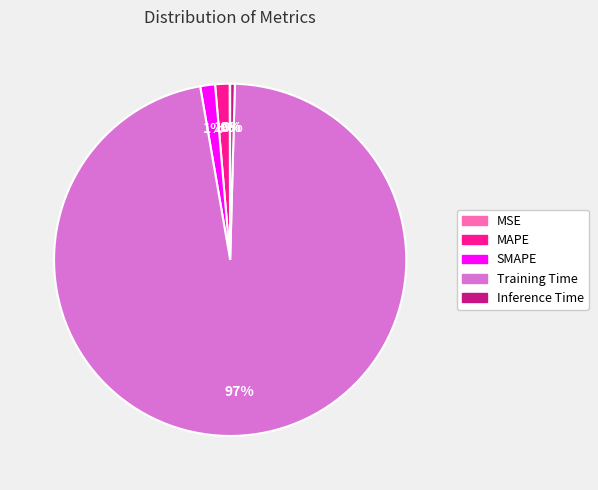

Combined, do SMAPE and Training Time account for over 50%?

Yes